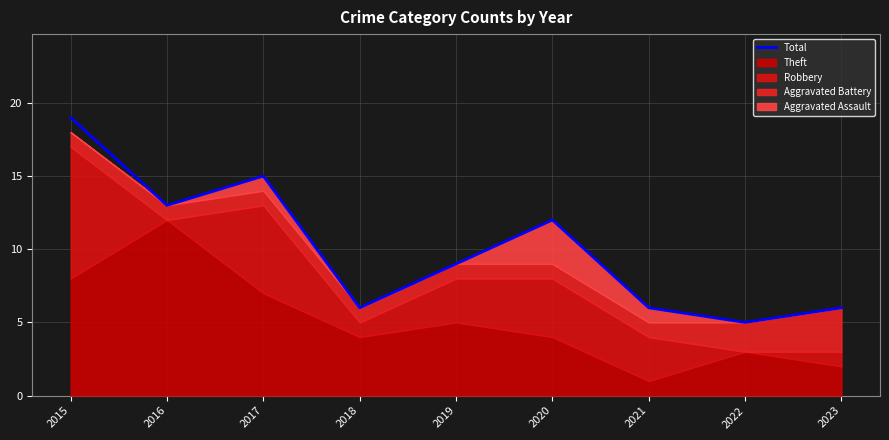

Rank the categories by value from highest to lowest.

2015, 2017, 2016, 2020, 2019, 2018, 2021, 2023, 2022